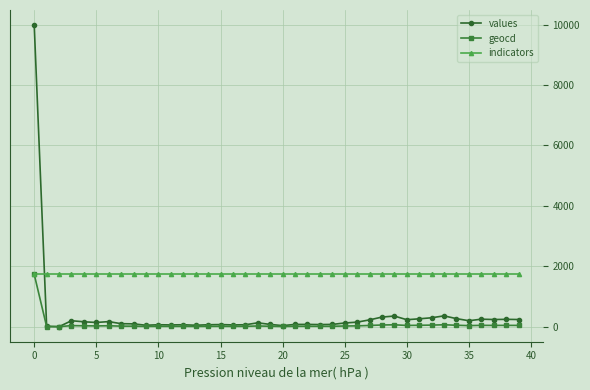

Does the chart display data point markers on the line(s)?

Yes